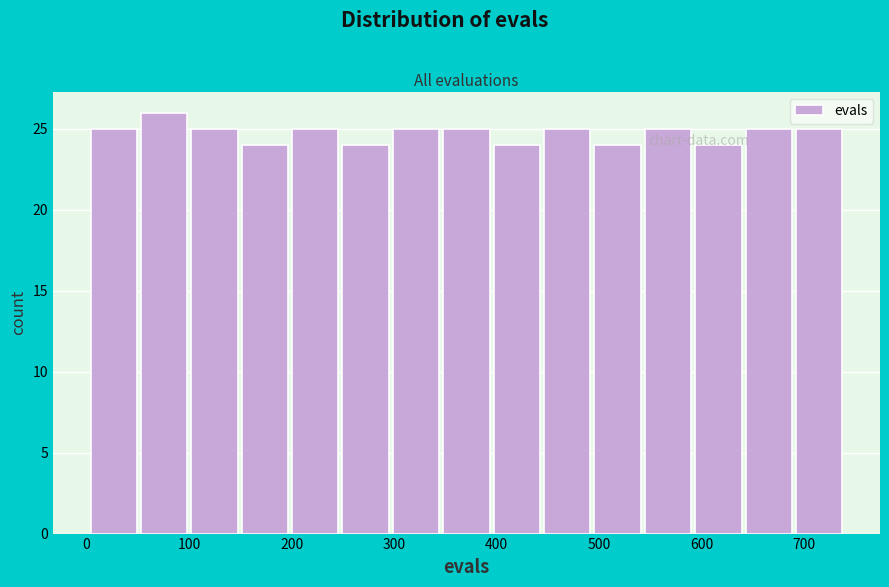

How tall is the bar that spans 200 to 250 on the x-axis? Neither the bar edges nor the heights are printed on the chart, so give them approximately, as read against the axes.

25